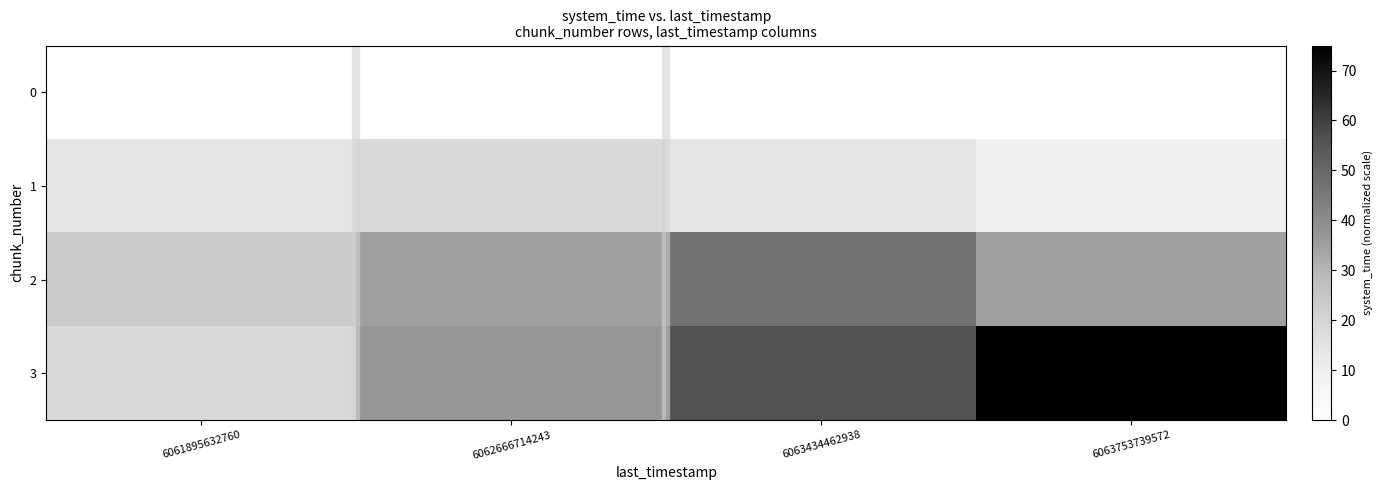

How many series are shown in this chart?

4